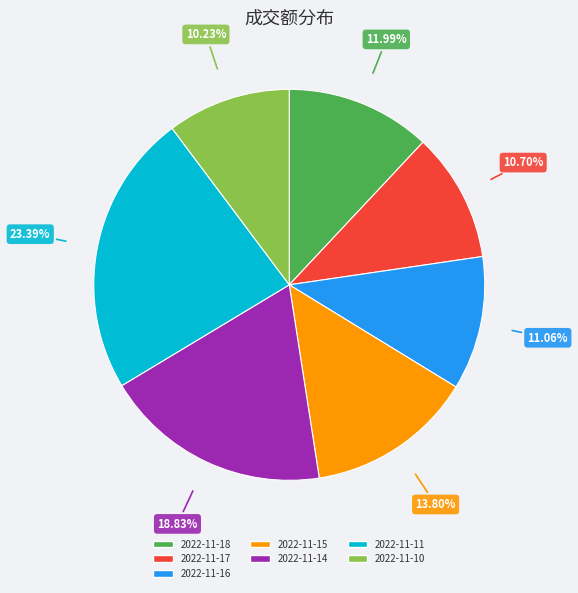

True or false: 2022-11-15 accounts for 28% of the total.

False